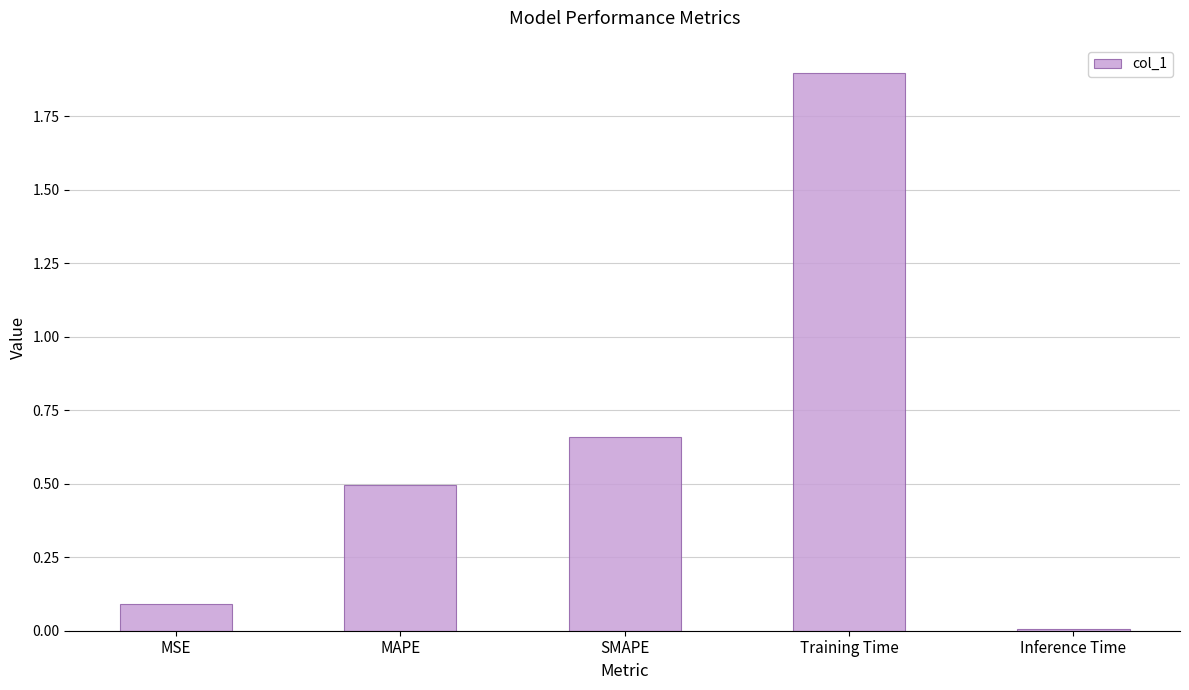

What position from the left is SMAPE?

3